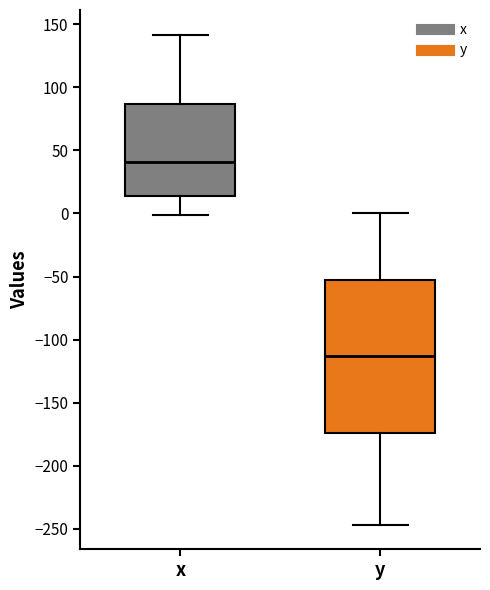

Where does the upper whisker of the box for y end on the y-axis? The values are not printed on the chart, so give them approximately, as read against the axis.

0